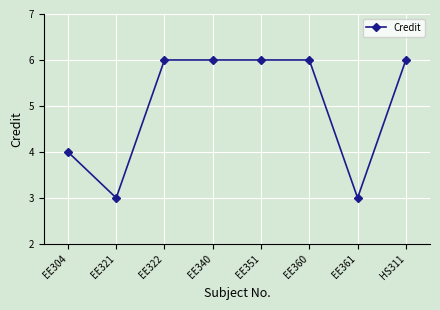

What is the greatest value displayed?

6